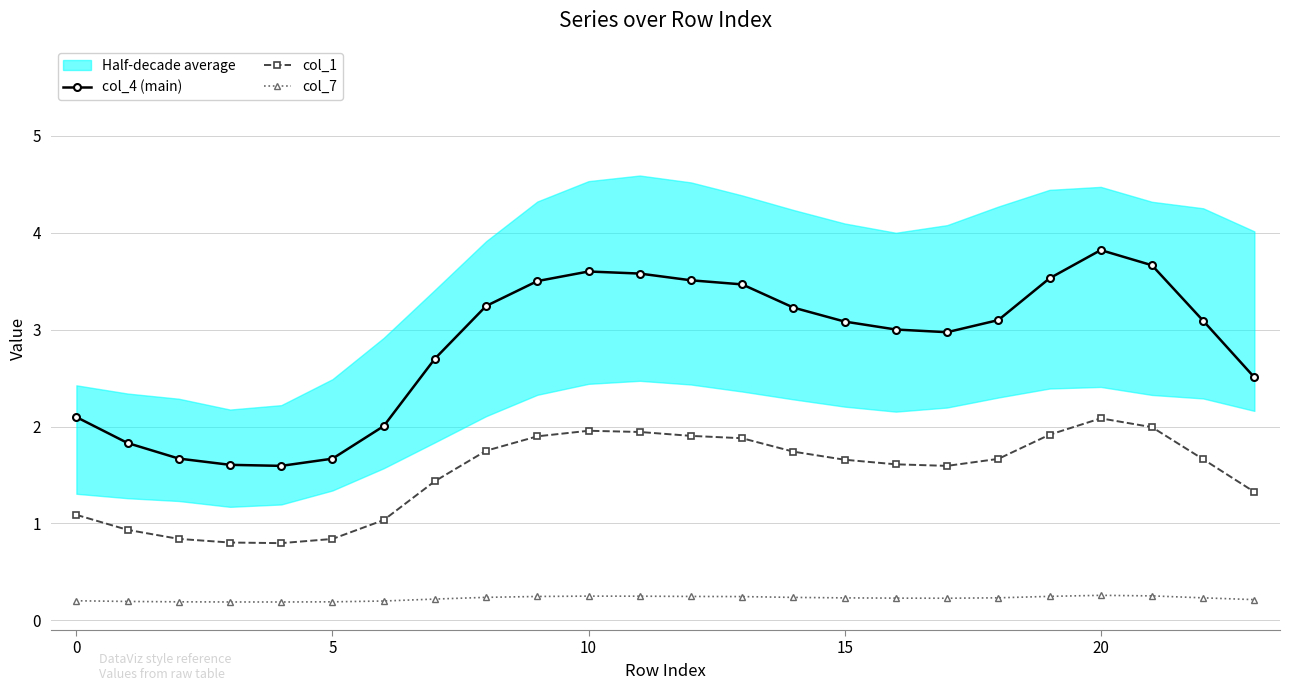

What is the lowest value of the col_4 (main) series?

1.6